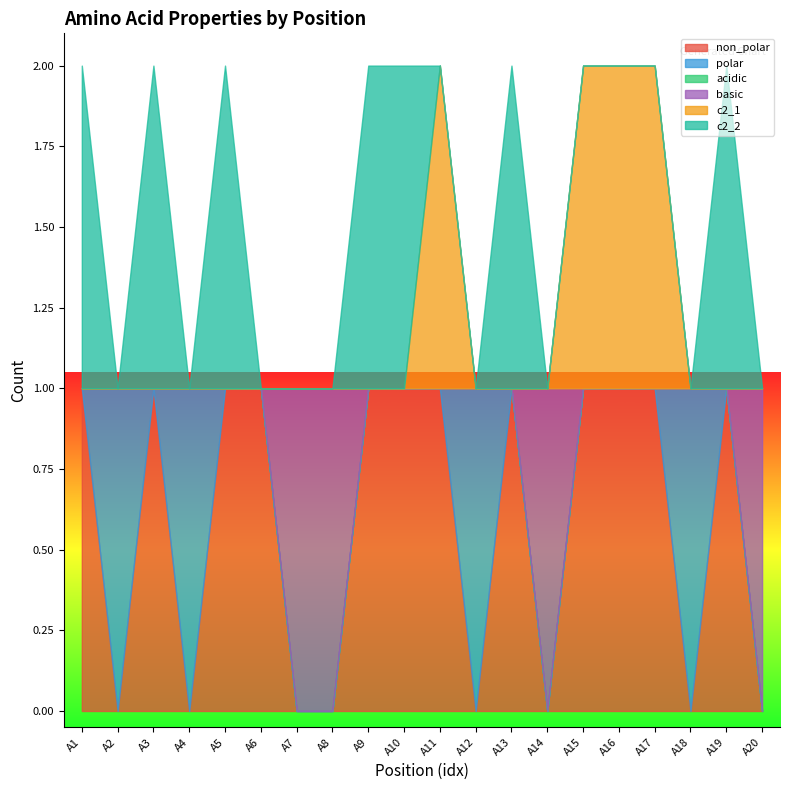

At which category is the sum across all series the highest?

A1